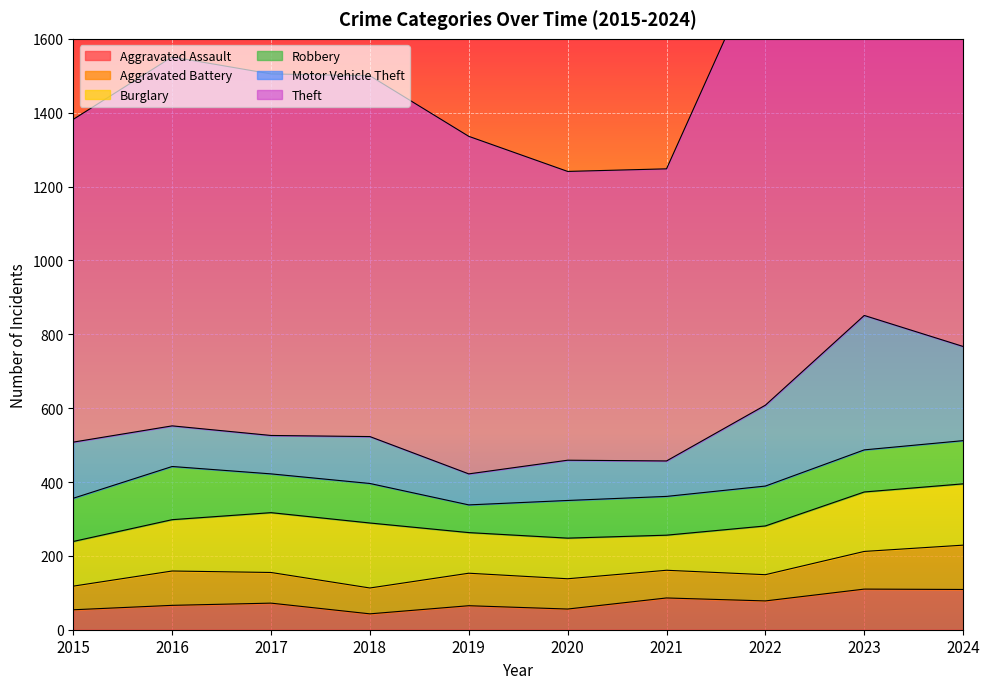

Reading left to right, extract all data points from this chart.

Aggravated Assault: 54	66	72	43	65	56	86	78	110	109
Aggravated Battery: 64	93	83	70	88	82	75	71	102	120
Burglary: 121	139	162	176	110	110	95	132	161	166
Robbery: 117	144	105	107	75	102	105	108	114	117
Motor Vehicle Theft: 152	110	104	127	84	109	96	219	364	255
Theft: 874	999	979	977	914	782	791	1235	1368	1390